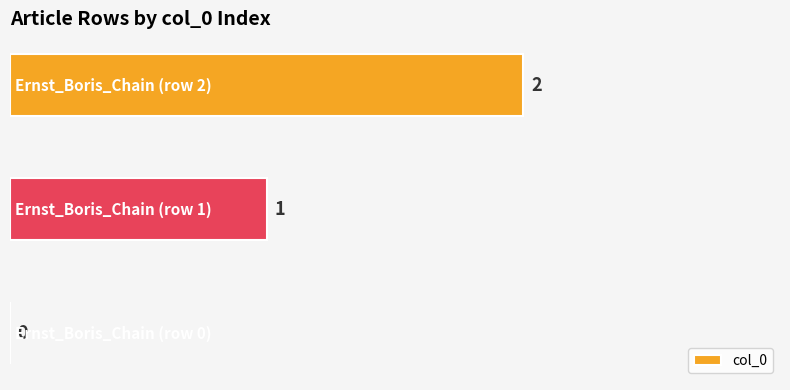

What is the sum of all values?

3